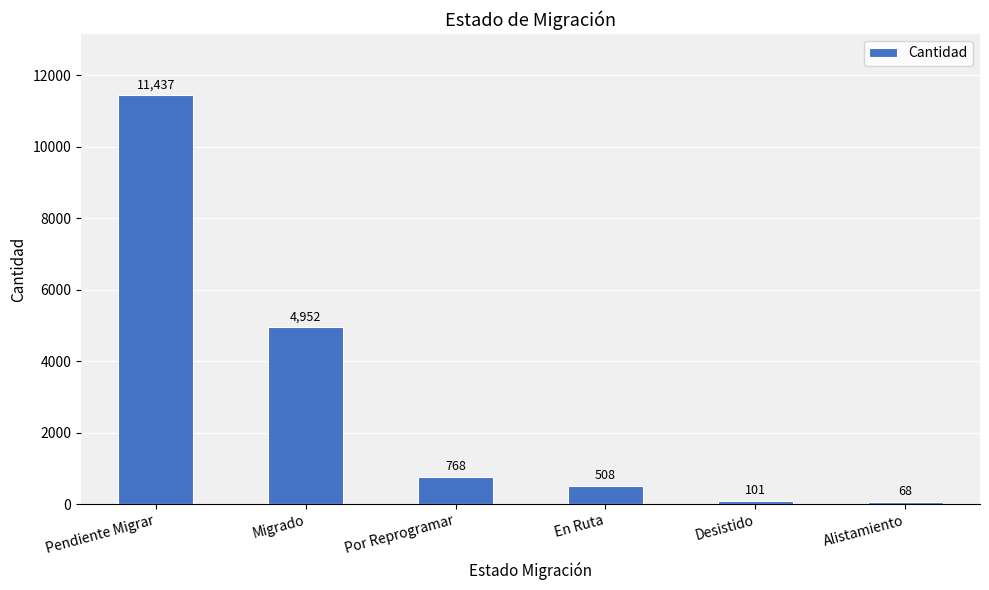

What is the value of the 2nd bar from the left?

4952